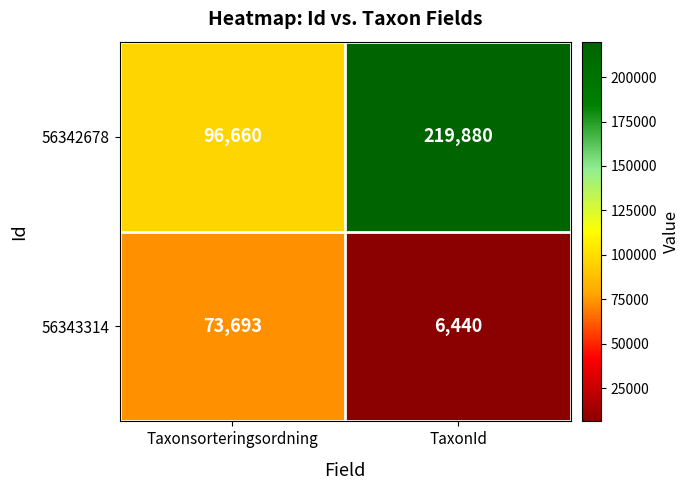

Is it true that 56342678 equals 219880 at TaxonId?

True